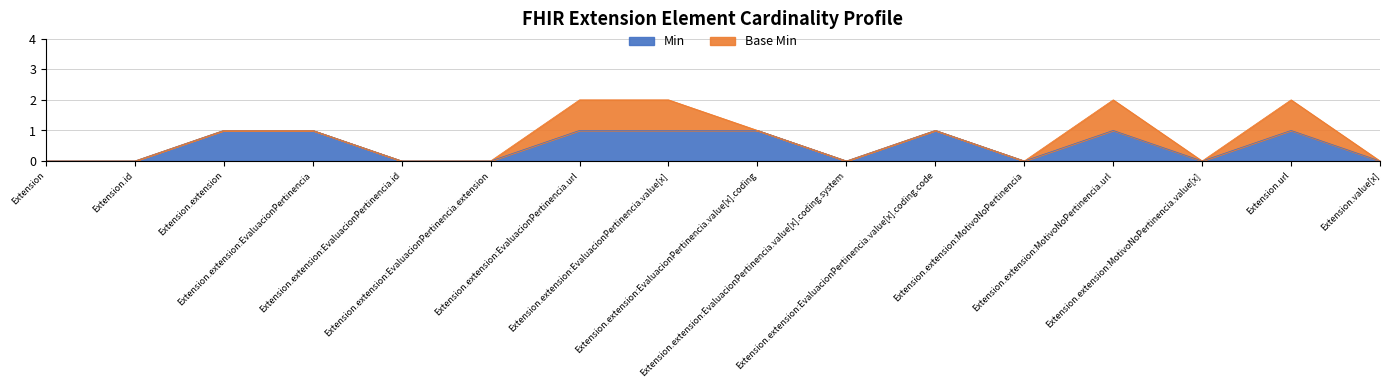

What is the label of the 1st point from the right?

Extension.value[x]